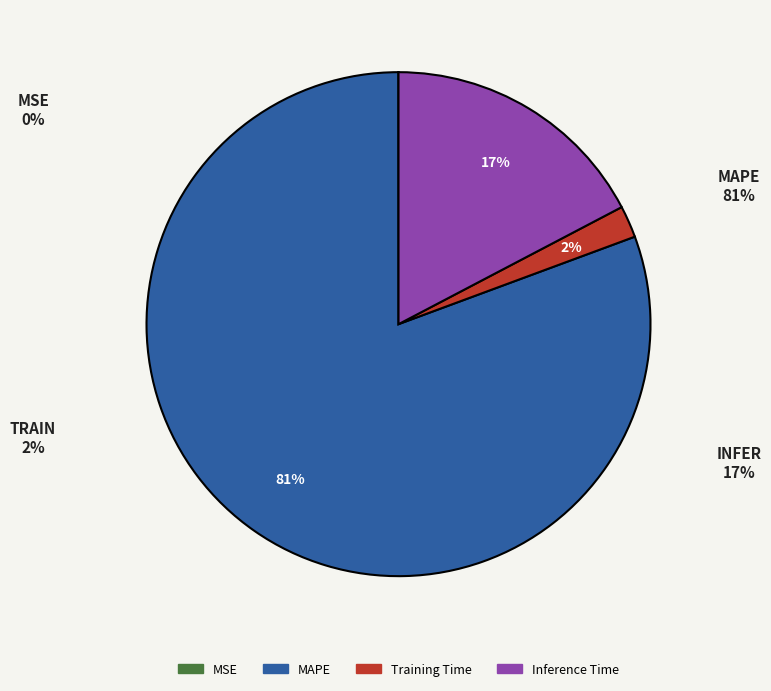

To the nearest percent, what is the difference between the MSE and Inference Time slice percentages?

17%